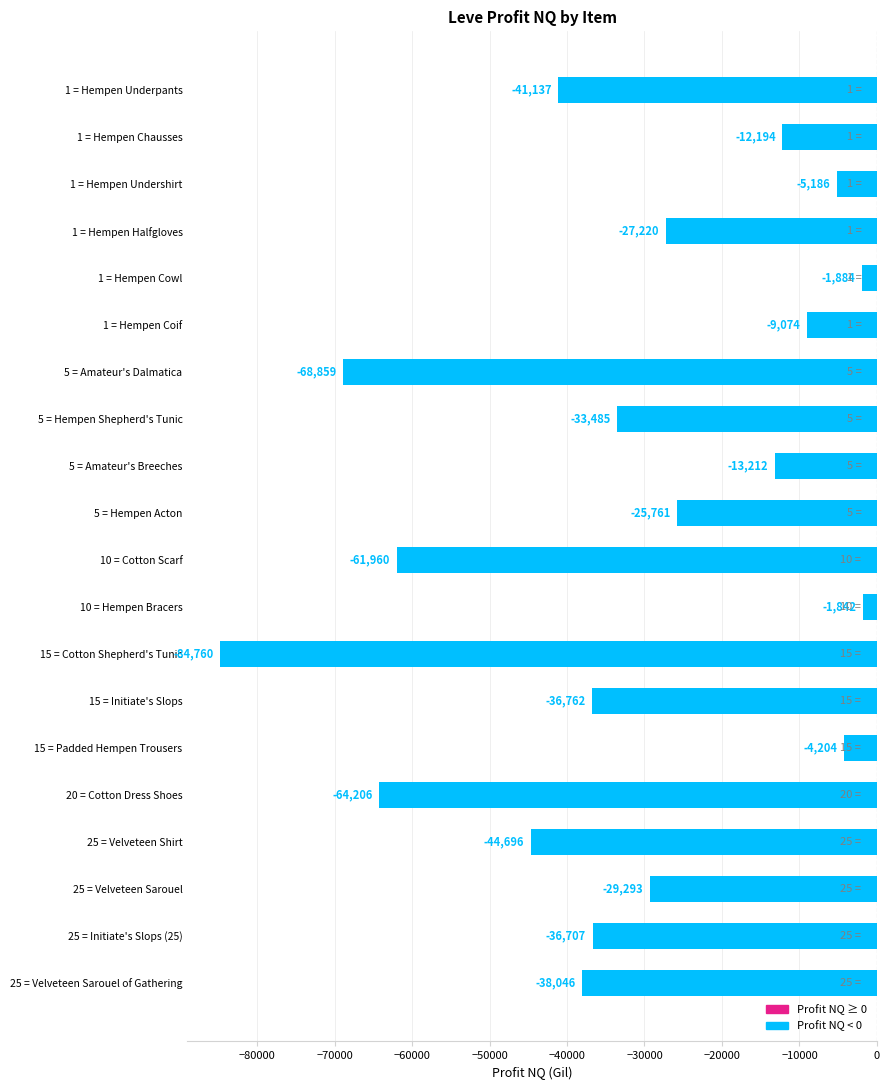

List the labels in order of value, largest first.

10 = Hempen Bracers, 1 = Hempen Cowl, 15 = Padded Hempen Trousers, 1 = Hempen Undershirt, 1 = Hempen Coif, 1 = Hempen Chausses, 5 = Amateur's Breeches, 5 = Hempen Acton, 1 = Hempen Halfgloves, 25 = Velveteen Sarouel, 5 = Hempen Shepherd's Tunic, 25 = Initiate's Slops (25), 15 = Initiate's Slops, 25 = Velveteen Sarouel of Gathering, 1 = Hempen Underpants, 25 = Velveteen Shirt, 10 = Cotton Scarf, 20 = Cotton Dress Shoes, 5 = Amateur's Dalmatica, 15 = Cotton Shepherd's Tunic